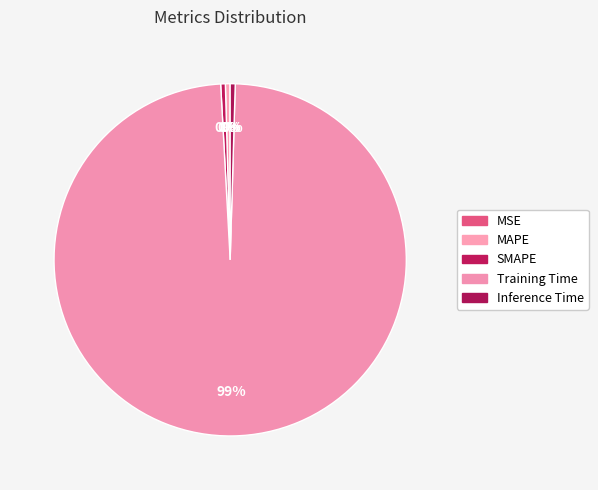

Combined, do Inference Time and MSE account for over 50%?

No